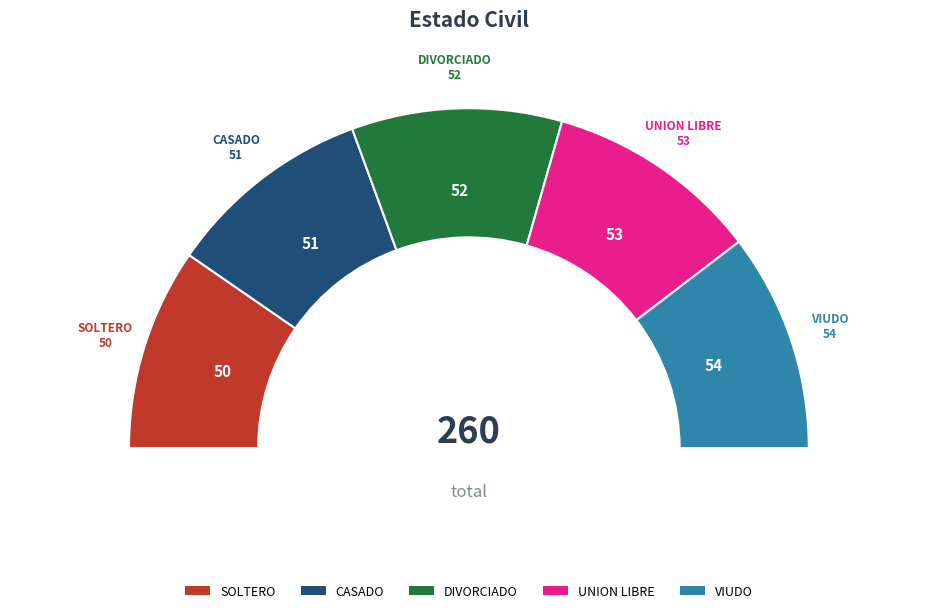

What percentage is the CASADO slice, to the nearest percent?

20%